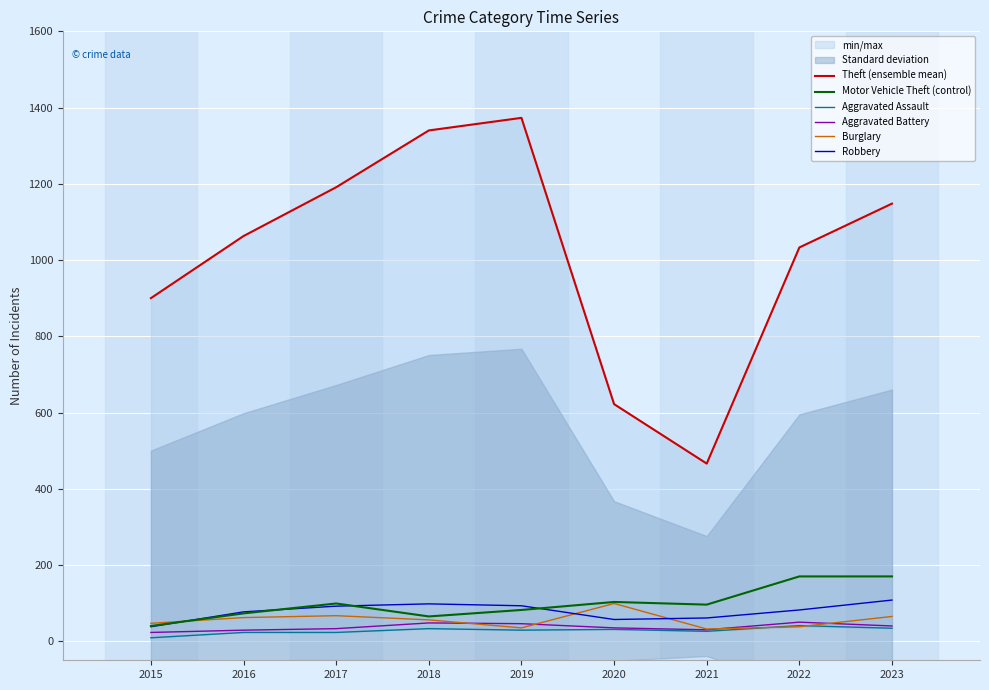

What is the average value of the Theft (ensemble mean) series?

1015